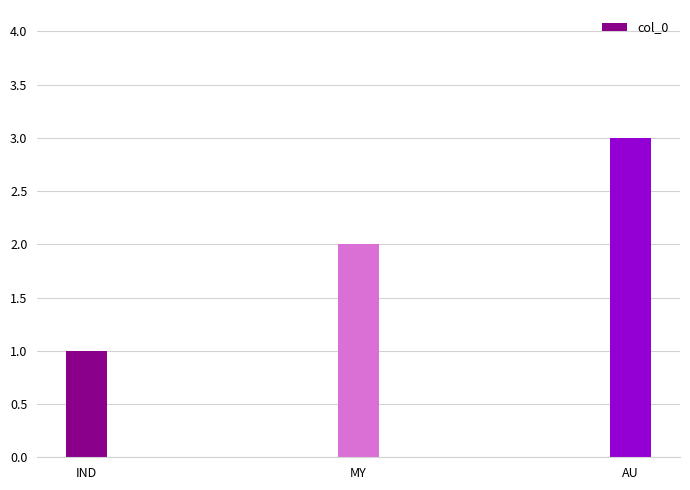

Reading left to right, transcribe all the data shown in this chart.

IND=1	MY=2	AU=3